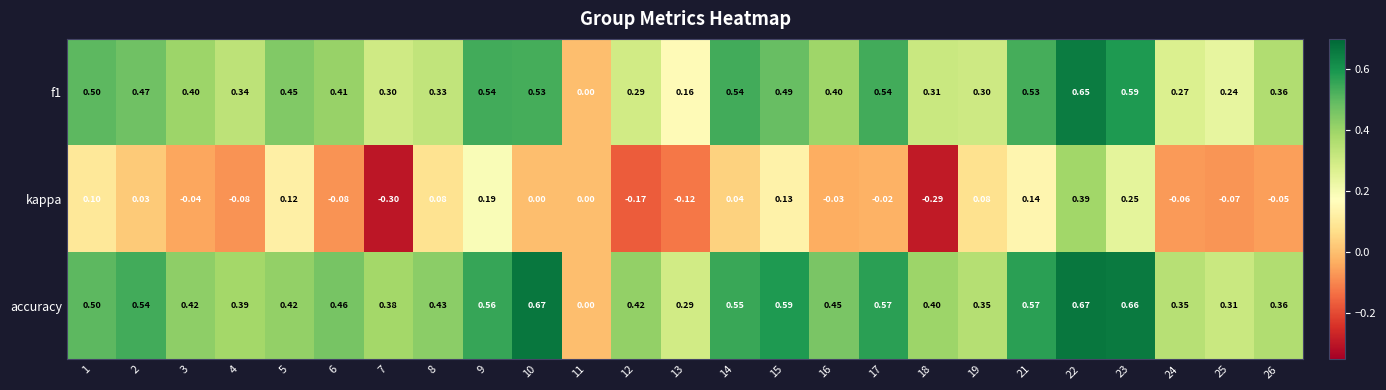

Which series has the largest total across all categories?

accuracy